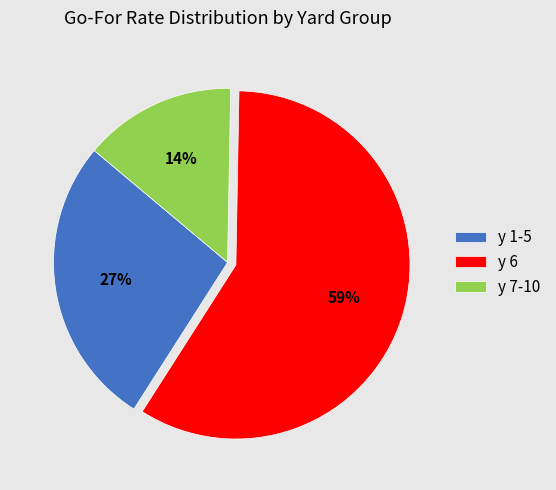

Do y 1-5 and y 6 together represent more than half of the pie?

Yes